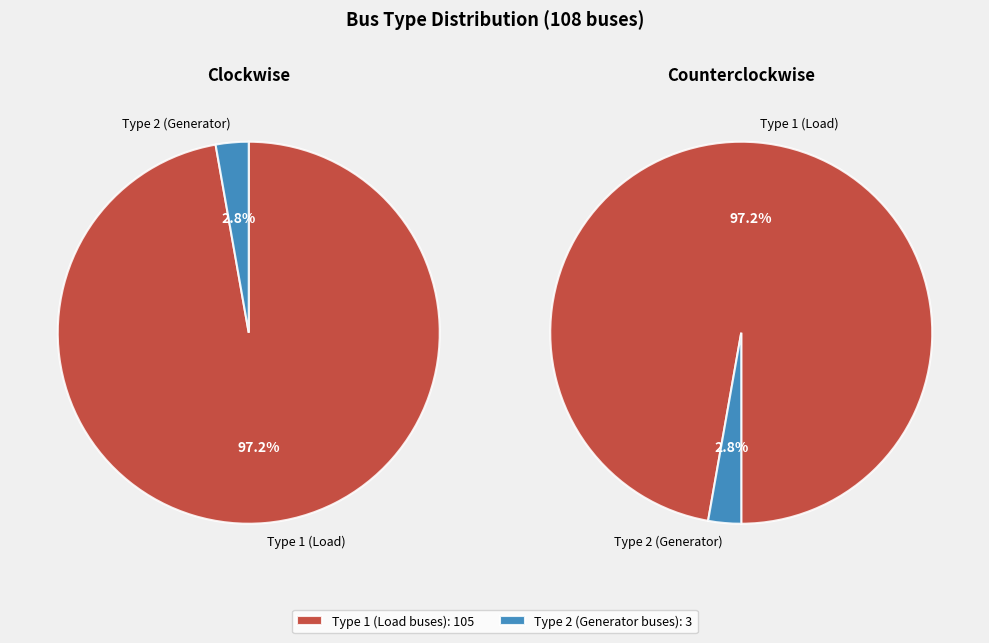

To the nearest percent, what is the difference between the BUS_TYPE_1 and BUS_TYPE_2 slice percentages?

94%